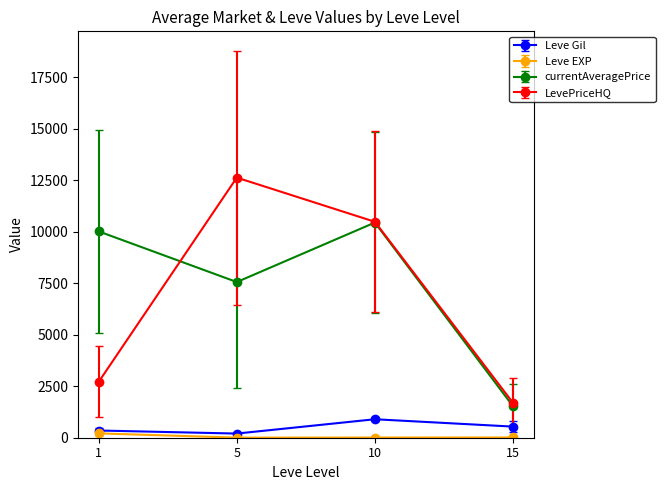

Rank the series by their maximum value, from highest to lowest.

LevePriceHQ, currentAveragePrice, Leve Gil, Leve EXP